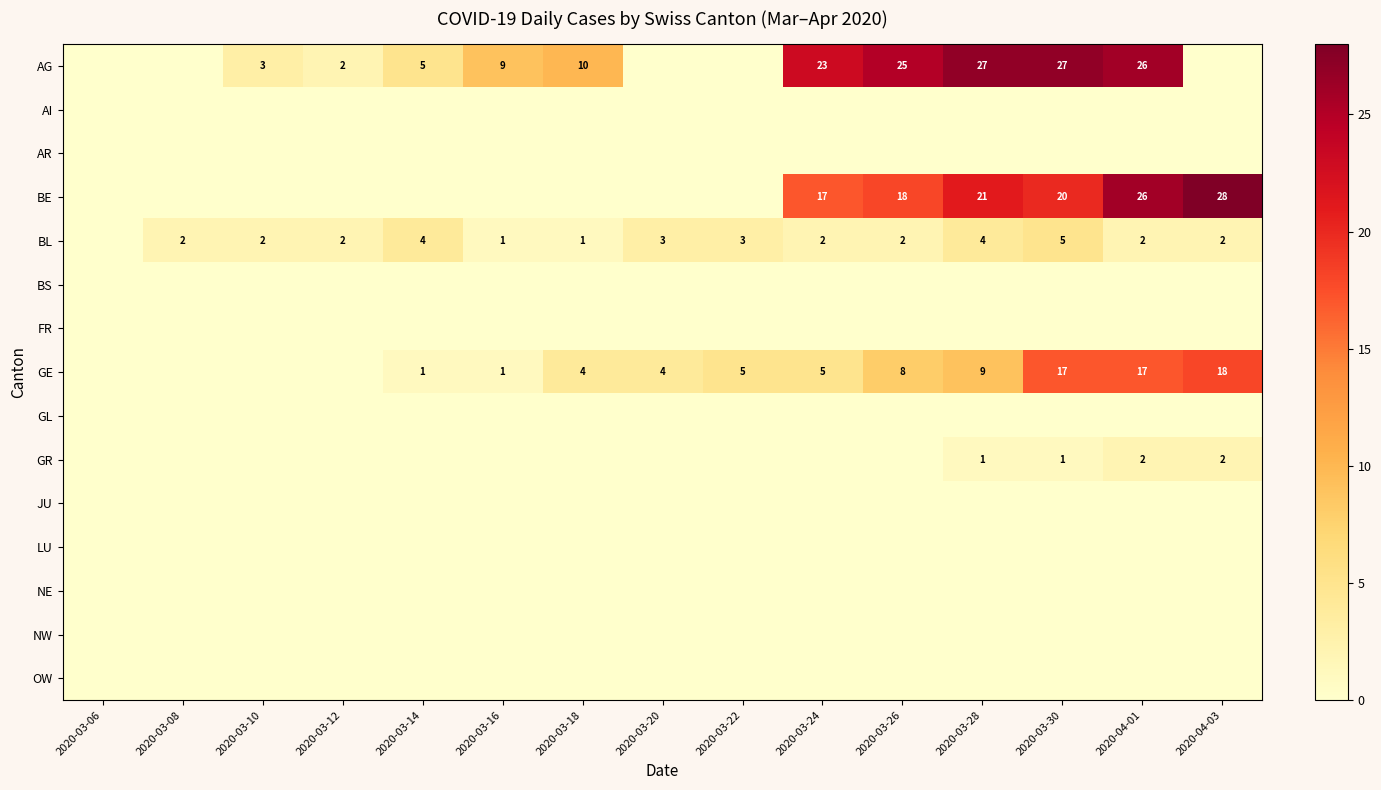

Count the number of data series in this chart.

15